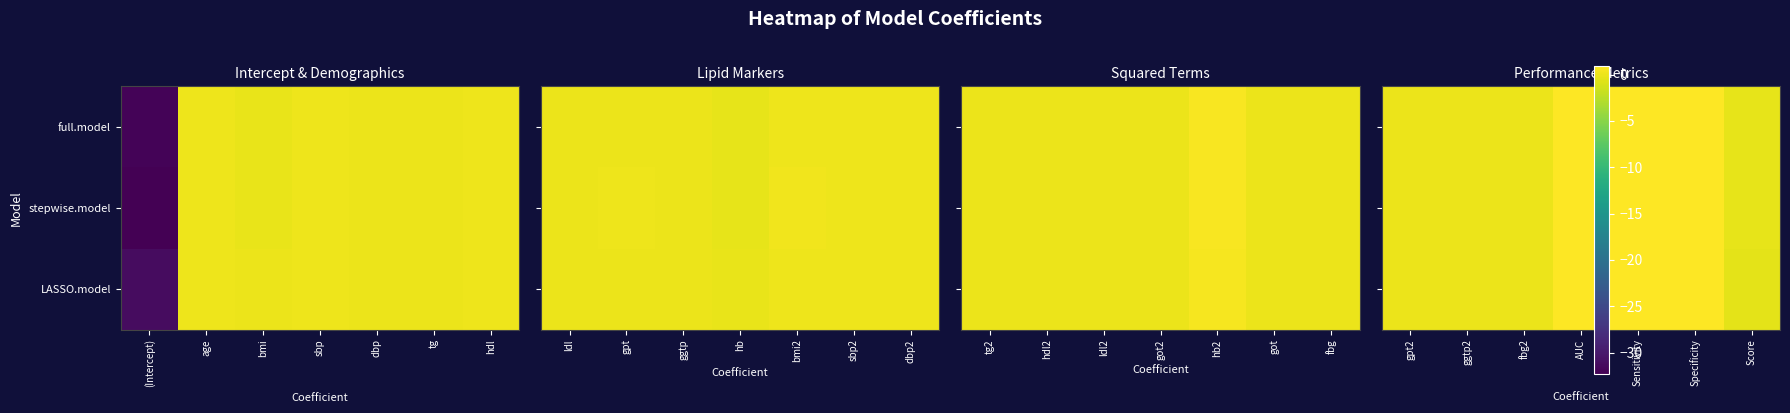

What is the difference between the second highest and minimum values in the full.model series?

1.2